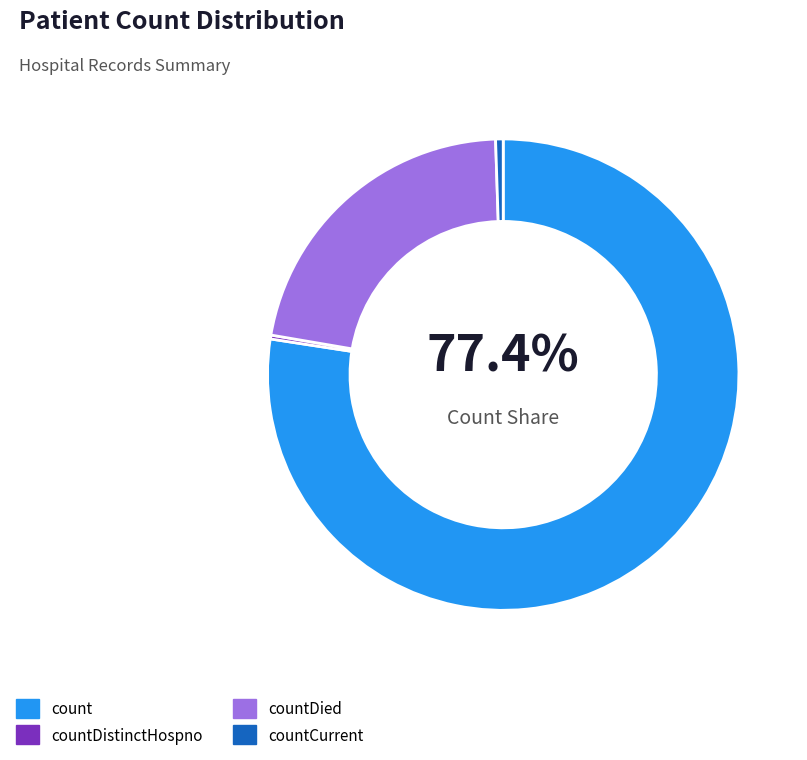

How much of the chart is everything except count?

22.6%